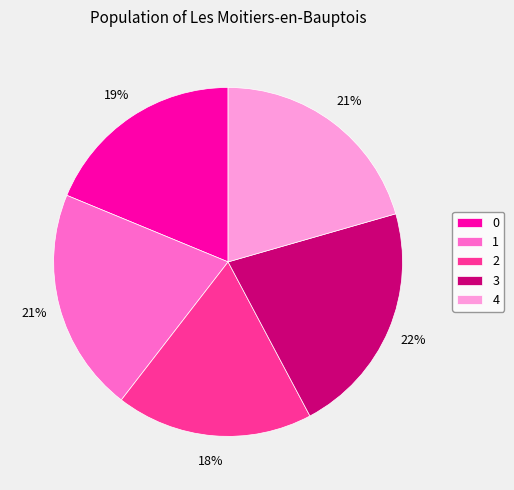

Combined, do 3 and 4 account for over 50%?

No